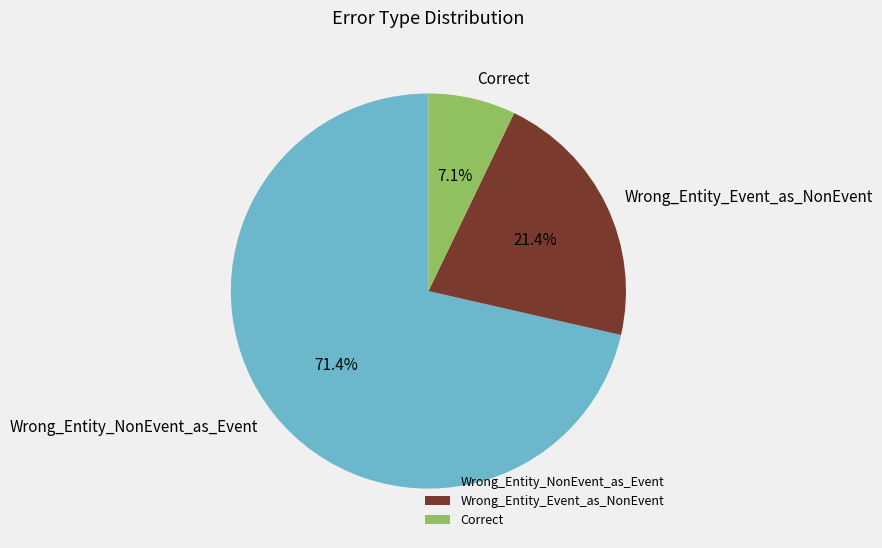

Rank the categories by value from highest to lowest.

Wrong_Entity_NonEvent_as_Event, Wrong_Entity_Event_as_NonEvent, Correct